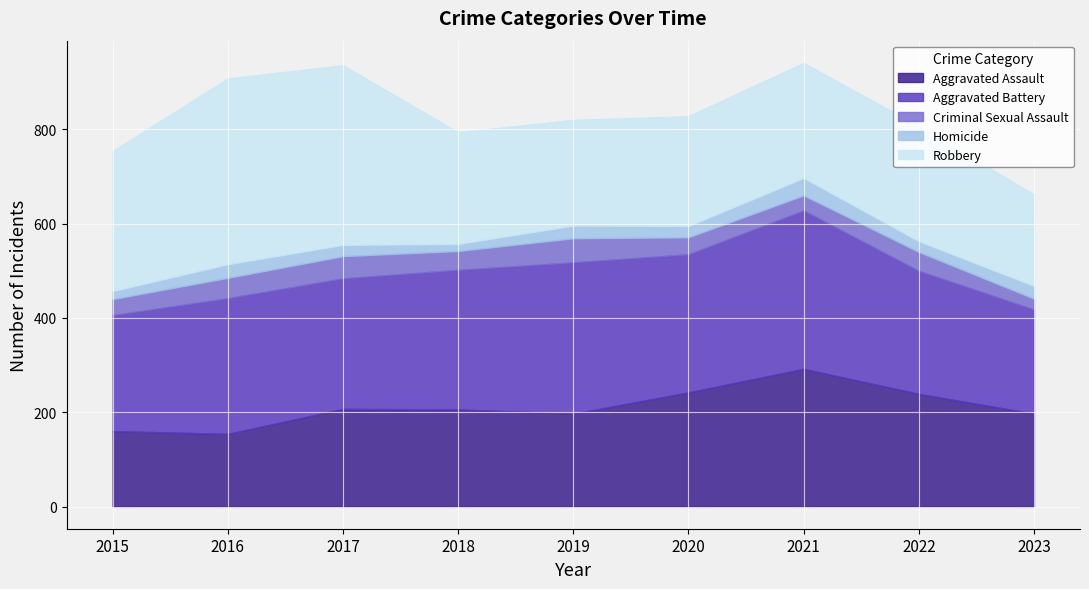

How many data points does each series have?

9